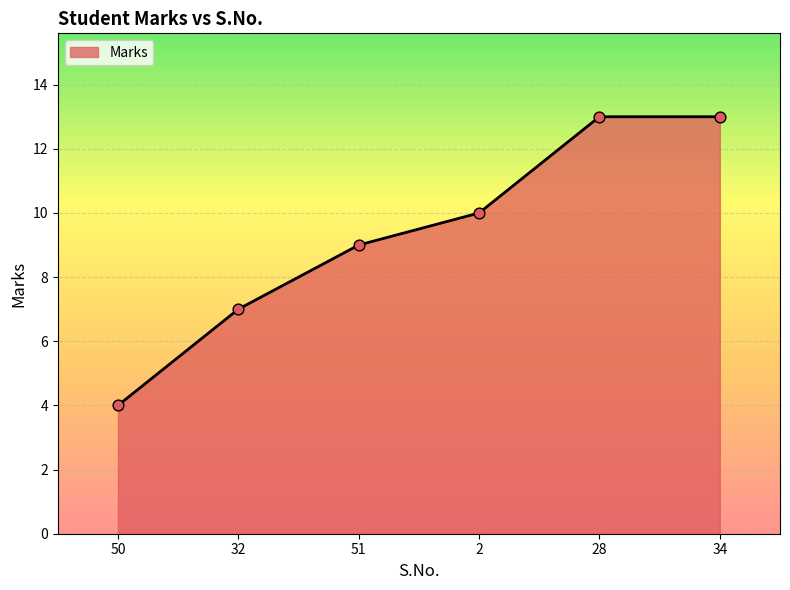

Which has a higher value, 51 or 50?

51